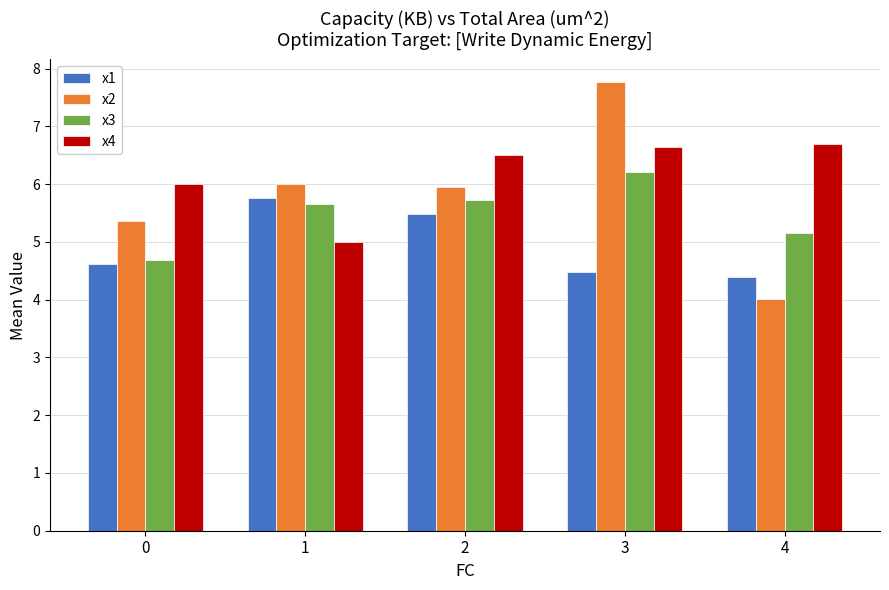

Reading left to right, transcribe all the data shown in this chart.

x1: 4.6	5.8	5.5	4.5	4.4
x2: 5.4	6.0	6.0	7.8	4.0
x3: 4.7	5.7	5.7	6.2	5.1
x4: 6.0	5.0	6.5	6.6	6.7